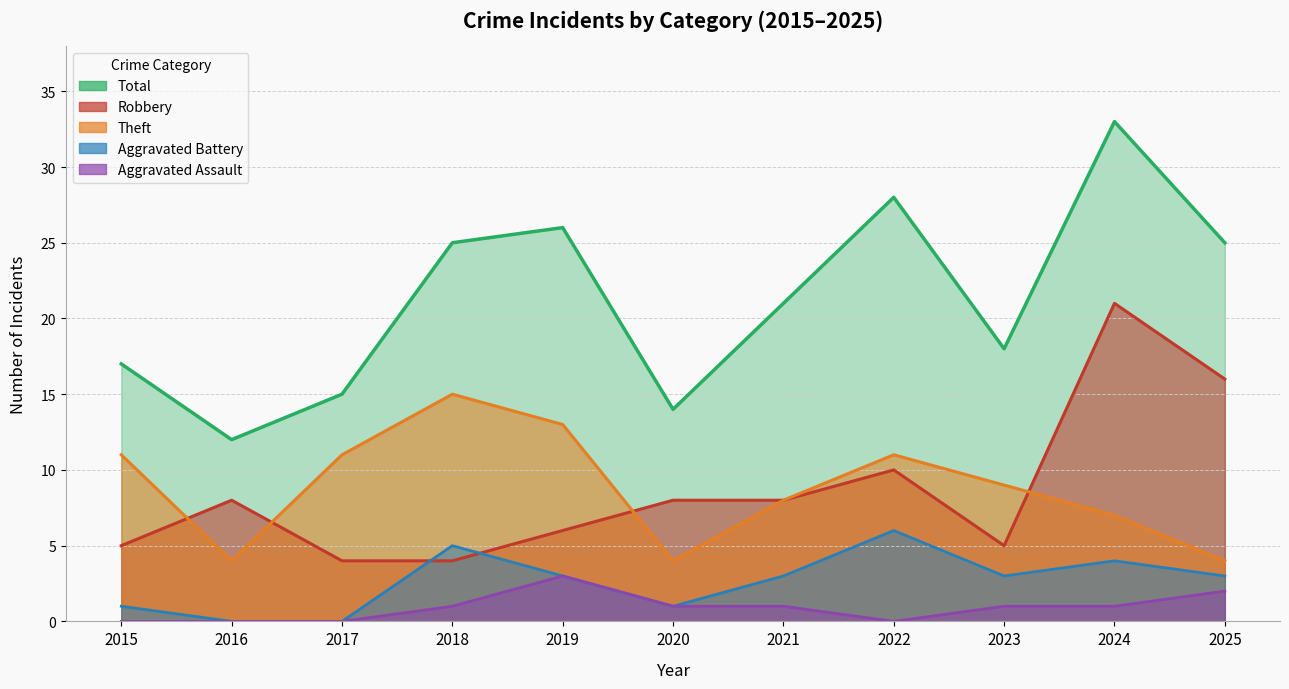

Does the chart have visible grid lines?

Yes